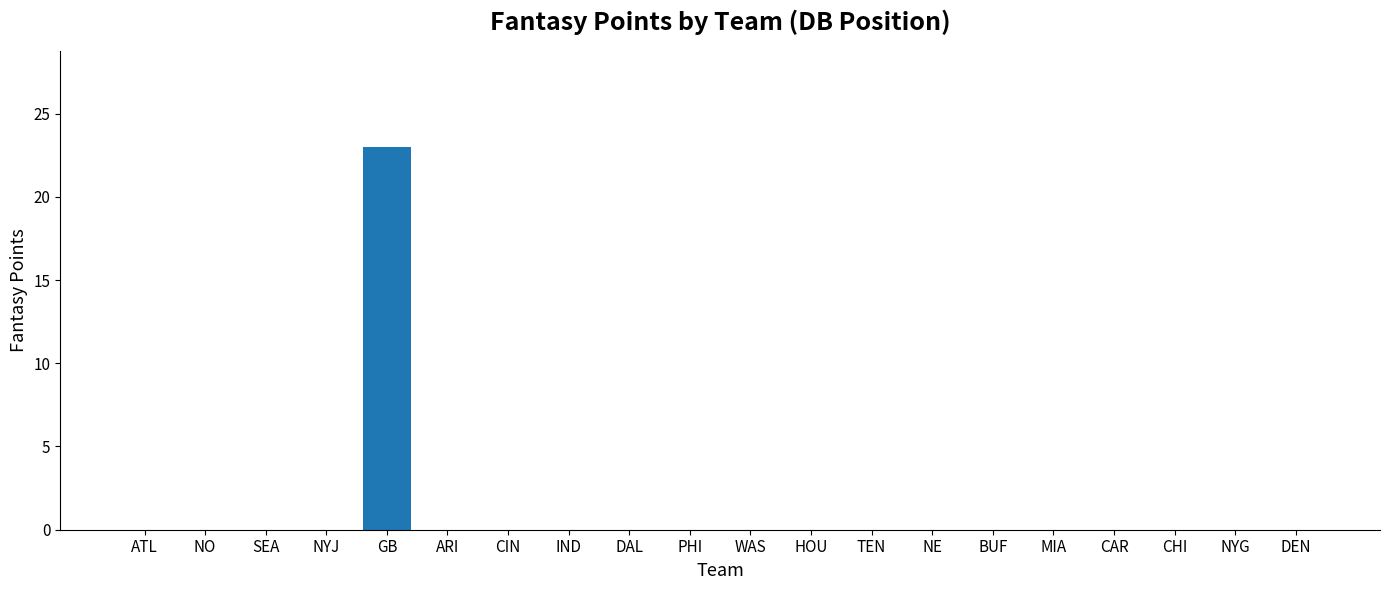

What is the sum of all values?

23